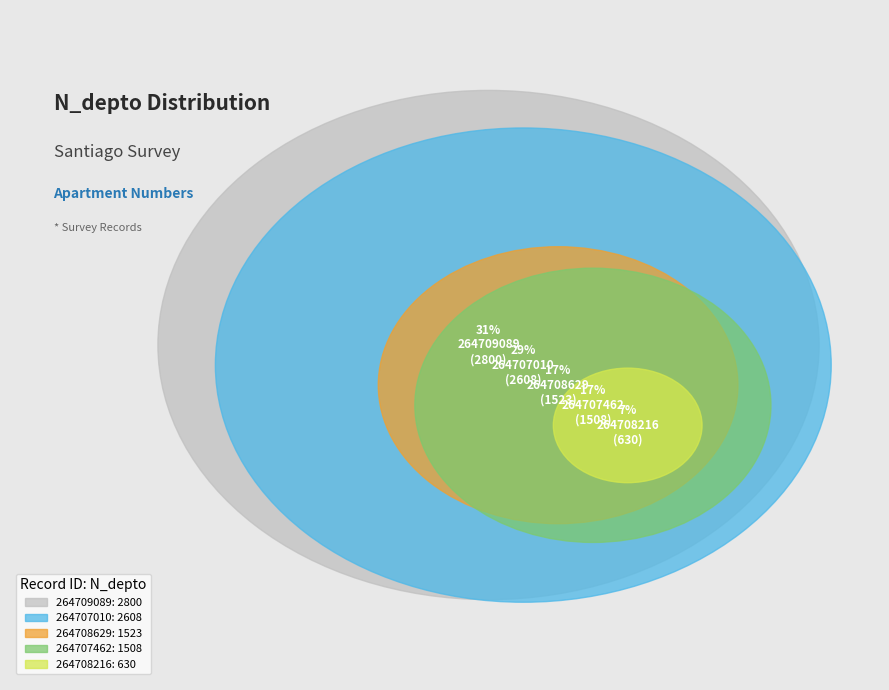

To the nearest percent, what is the average slice percentage?

20%